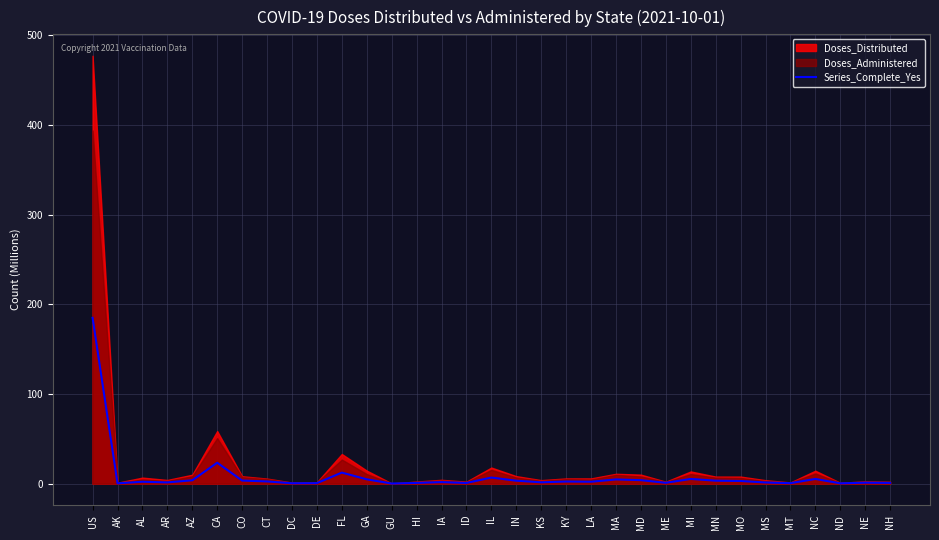

At which label is Series_Complete_Yes closest to 92?

CA